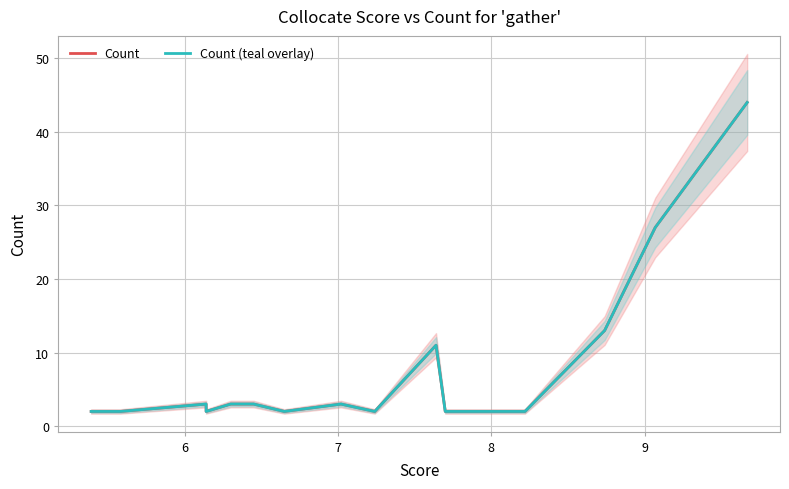

Is the value of Count at 12 greater than the value of Count (teal overlay) at 14?

No